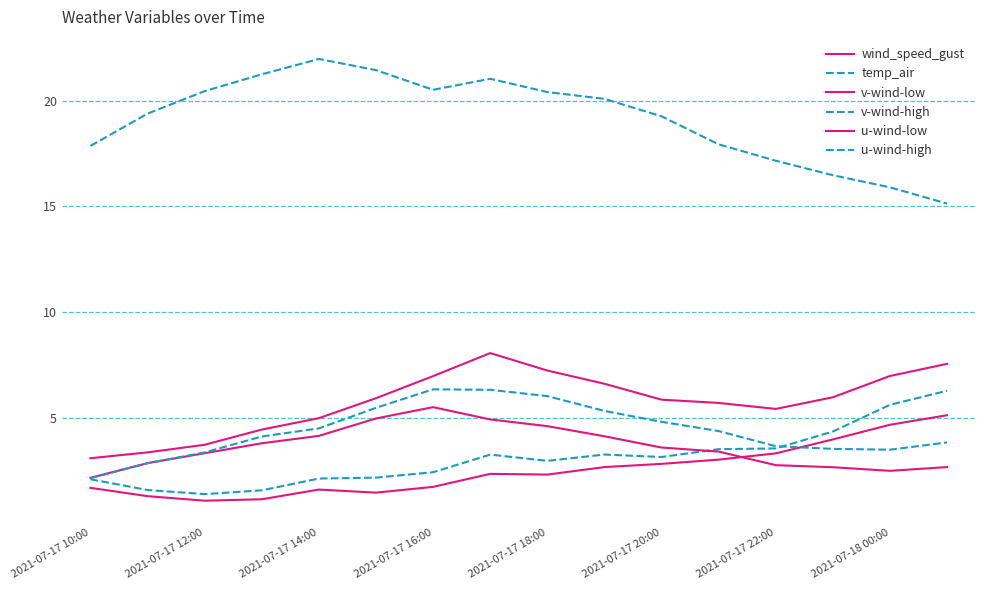

How many lines are shown in the chart?

6